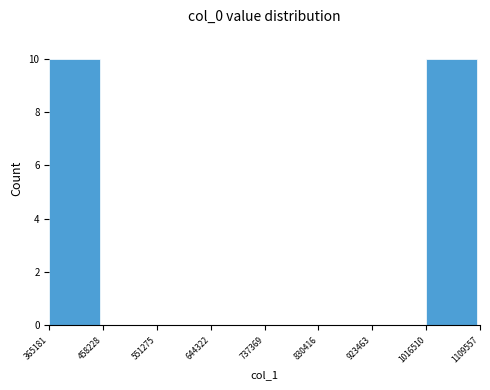

The chart shows a value of -6 at 923463. True or false?

False